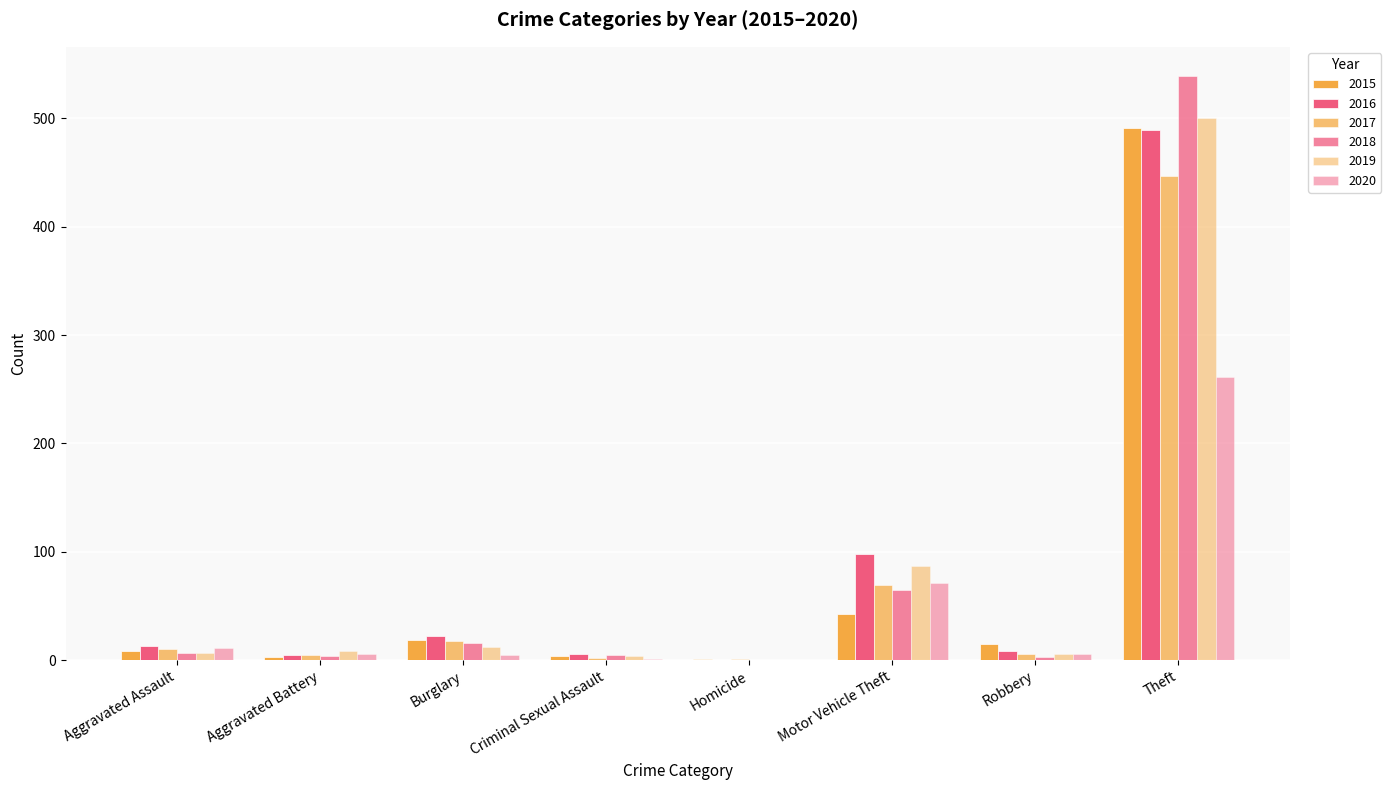

How many data points does each series have?

8